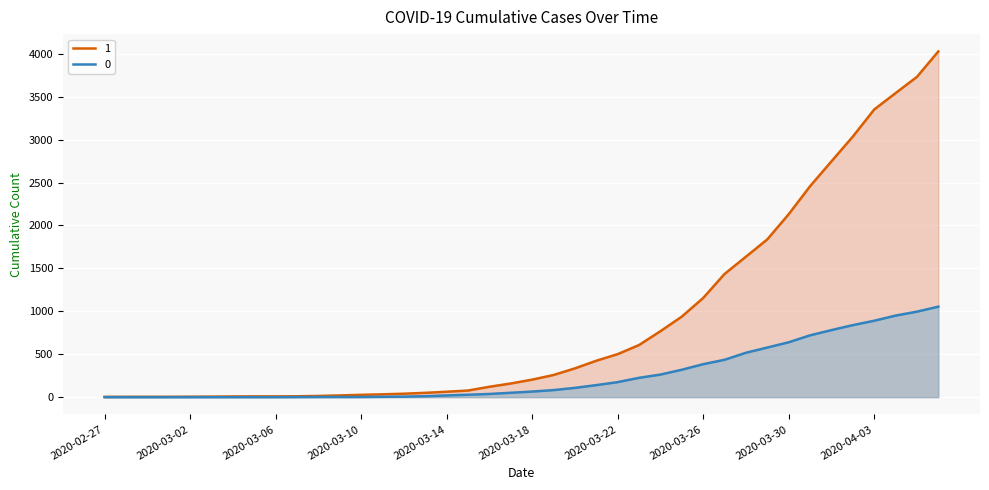

List the labels in order of 0 value, largest first.

2020-04-06, 2020-04-05, 2020-04-04, 2020-04-03, 2020-04-02, 2020-04-01, 2020-03-31, 2020-03-30, 2020-03-29, 2020-03-28, 2020-03-27, 2020-03-26, 2020-03-25, 2020-03-24, 2020-03-23, 2020-03-22, 2020-03-21, 2020-03-20, 2020-03-19, 2020-03-18, 2020-03-17, 2020-03-16, 2020-03-15, 2020-03-14, 2020-03-13, 2020-03-12, 2020-03-11, 2020-03-08, 2020-03-09, 2020-03-10, 2020-03-07, 2020-02-27, 2020-02-28, 2020-02-29, 2020-03-01, 2020-03-02, 2020-03-03, 2020-03-04, 2020-03-05, 2020-03-06